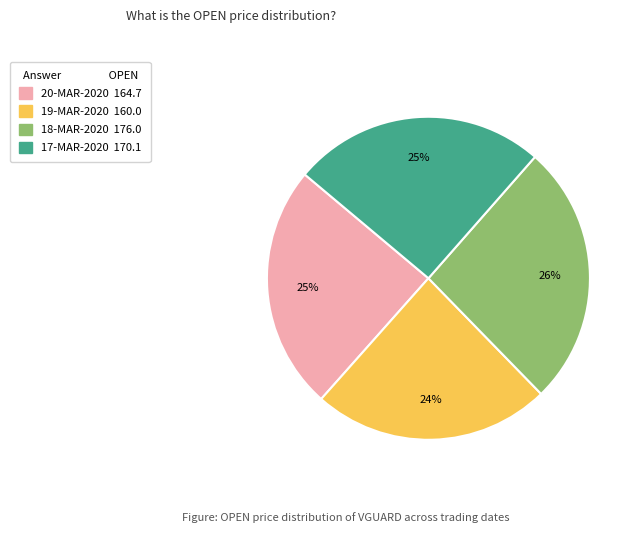

To the nearest percent, what is the combined percentage of 20-MAR-2020 and 17-MAR-2020?

50%